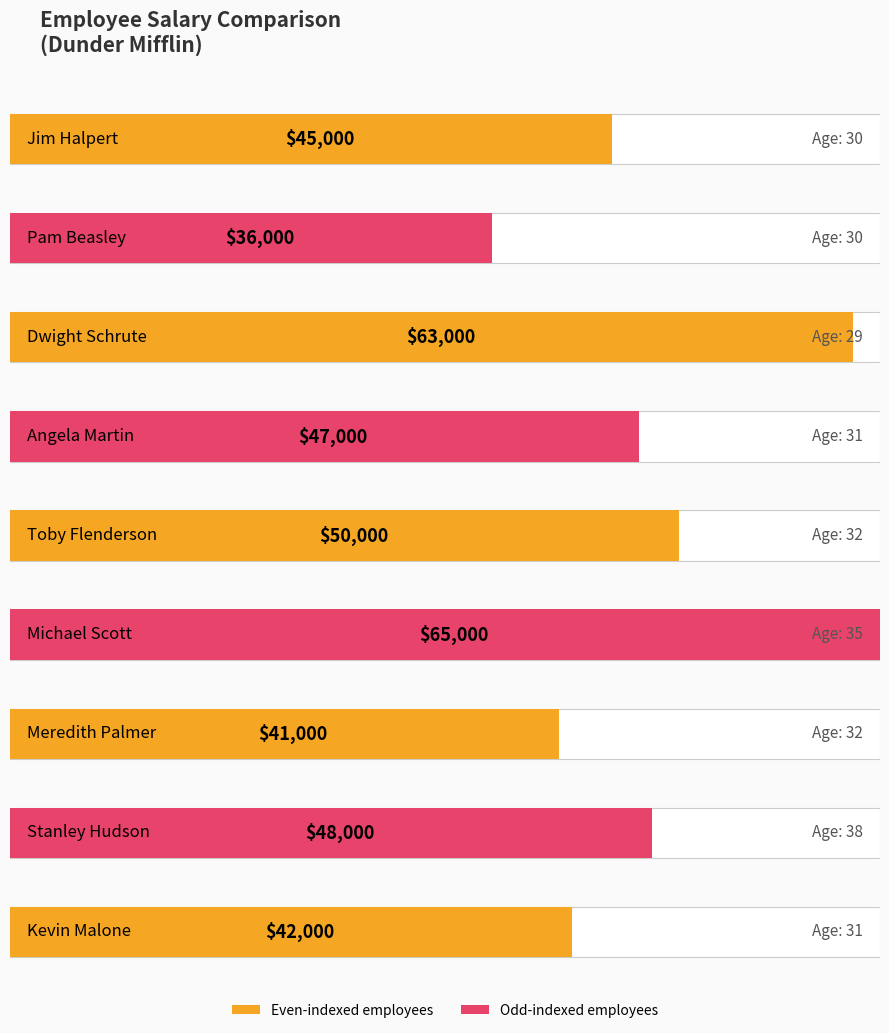

What is the ratio of the value at Toby Flenderson to the value at Angela Martin?

1.1